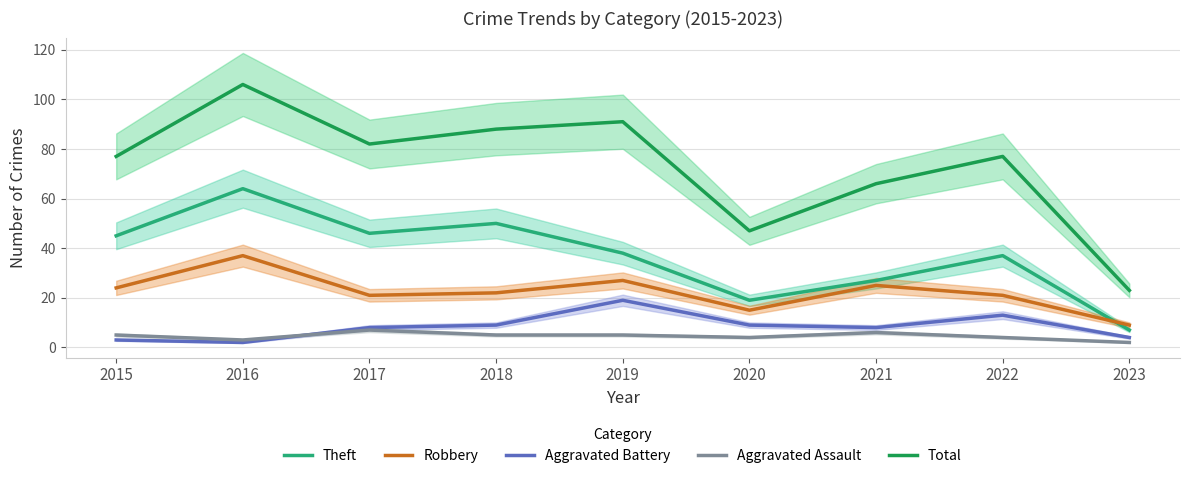

What is the value of the Aggravated Battery point at the 9th from the left?

4